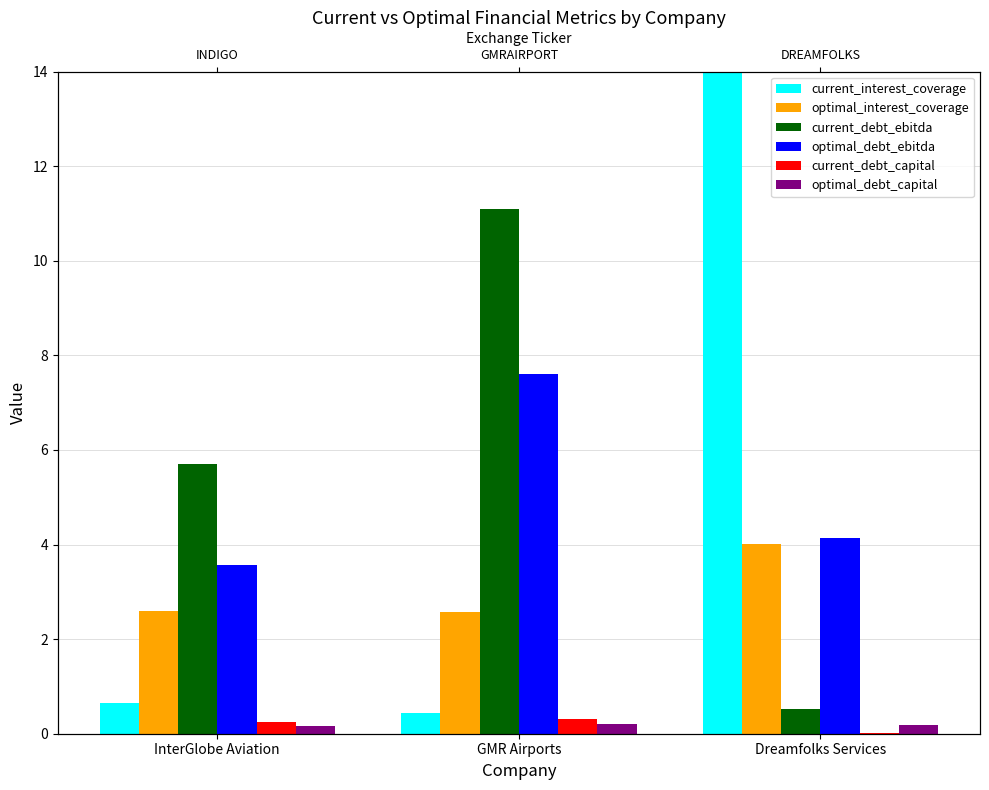

Is the value of optimal_debt_ebitda at GMR Airports greater than the value of current_interest_coverage at Dreamfolks Services?

No